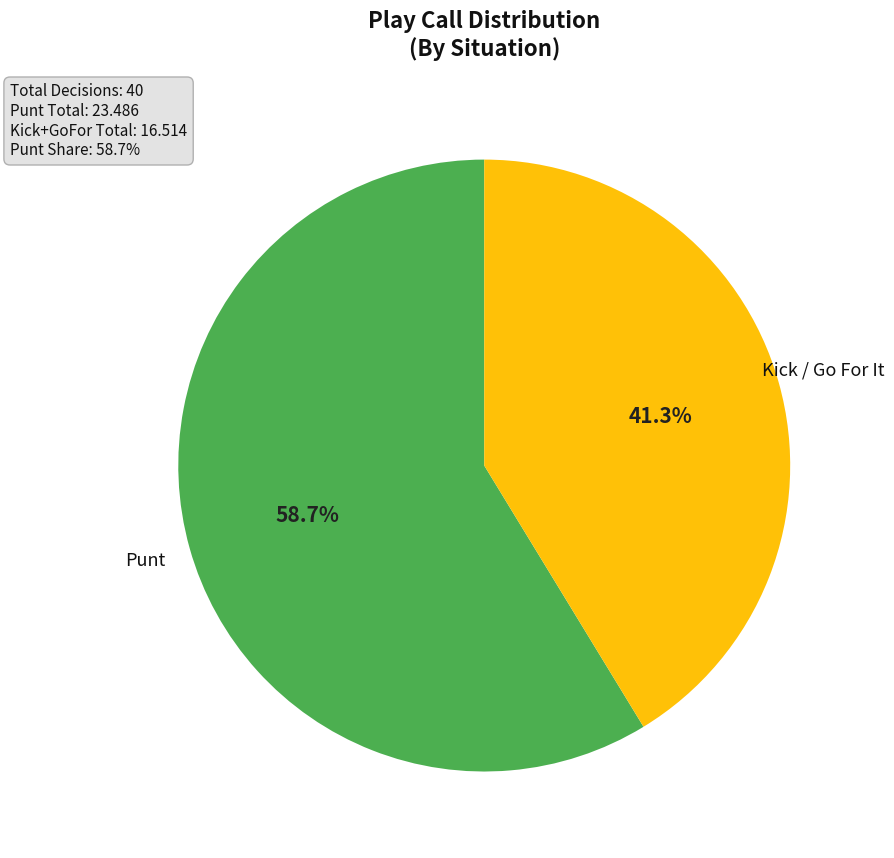

Does any single category account for the majority?

Yes